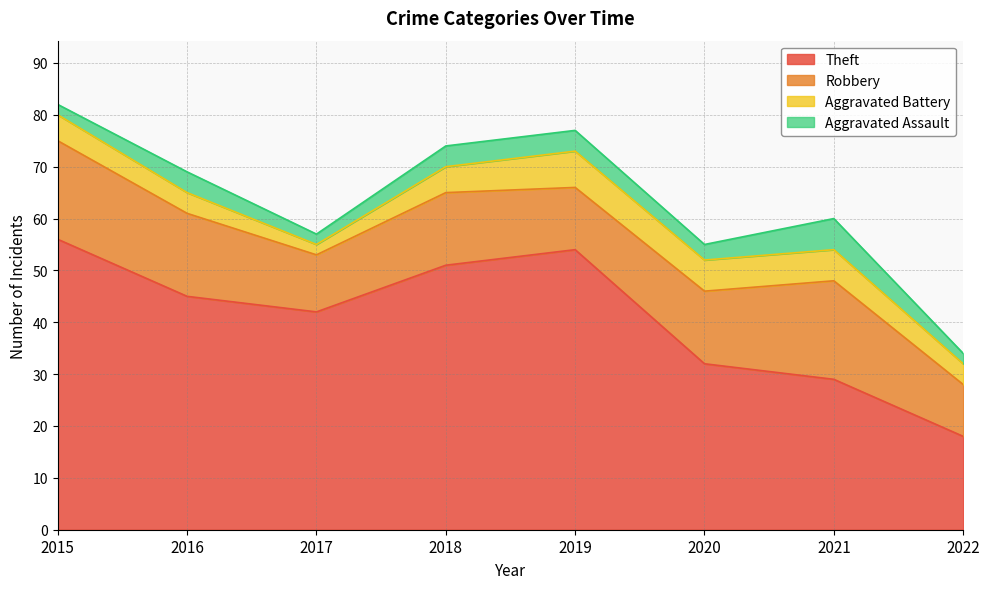

Where is Robbery nearest to the value 14?

2018